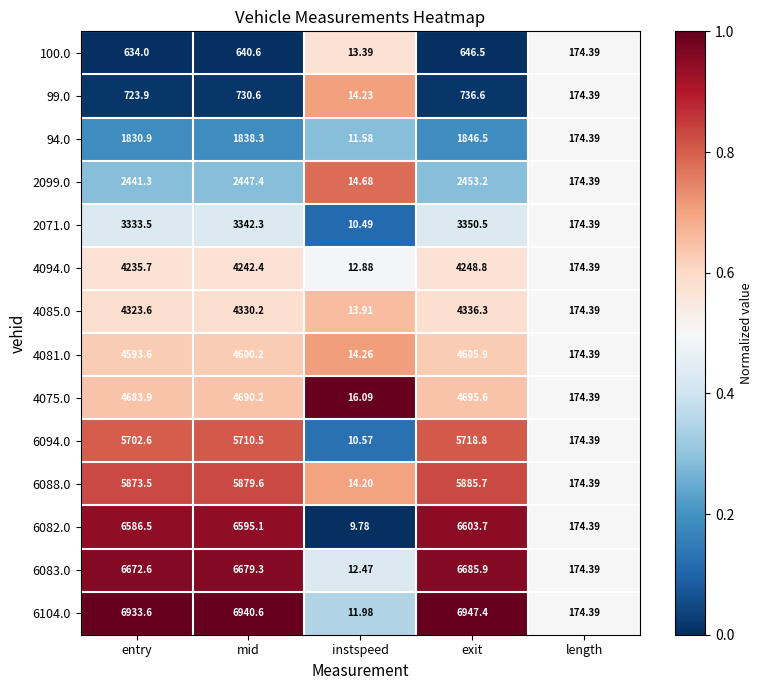

Which category has the highest value across all series?

exit